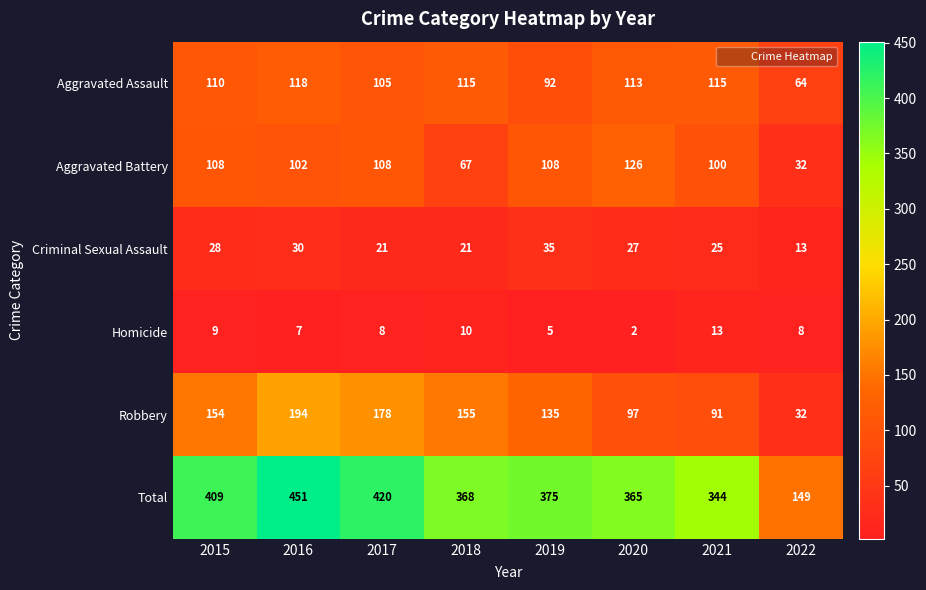

At how many categories does at least one series exceed 281?

7